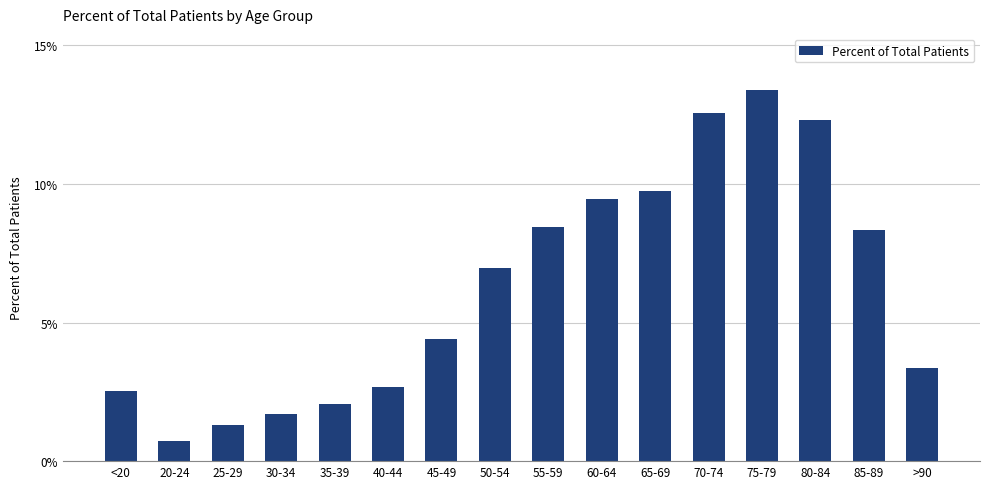

What is the greatest value displayed?

13.4